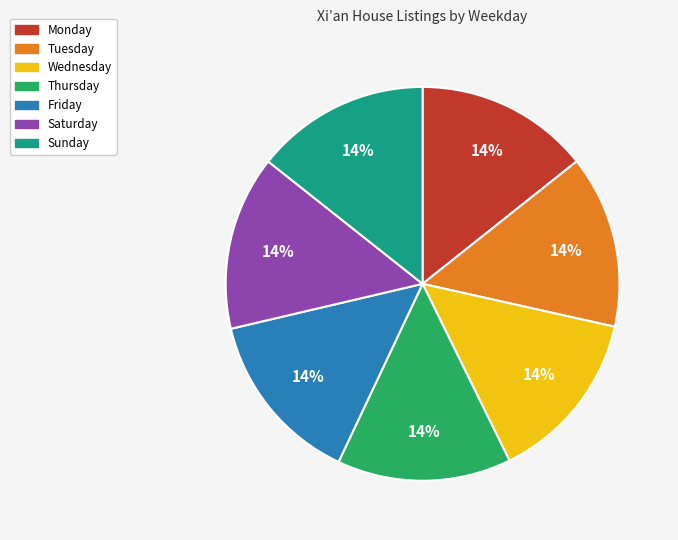

Is the sum of Saturday and Friday greater than half?

No